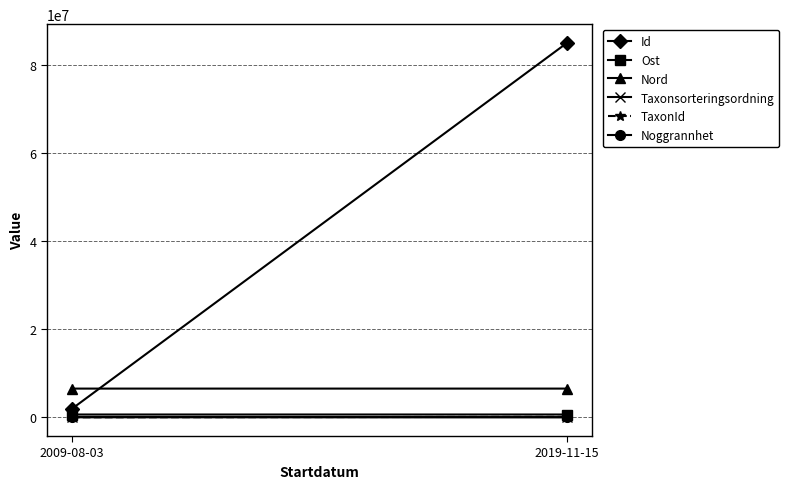

At how many categories does at least one series exceed 48064327?

1